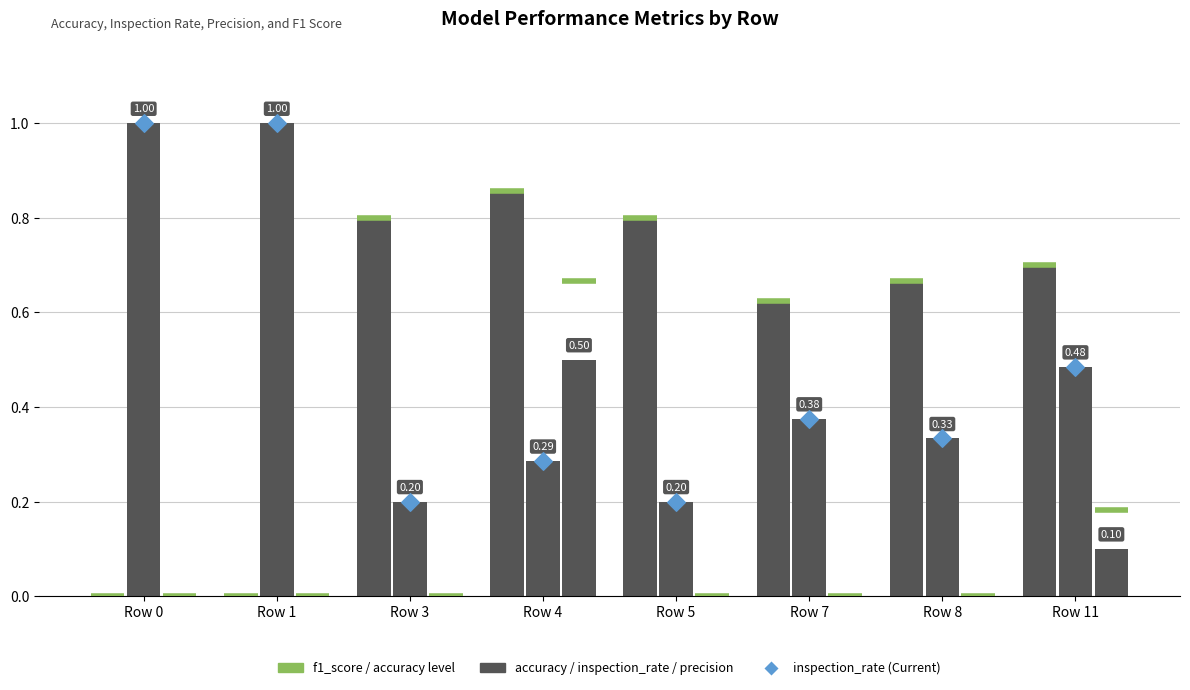

Is the value of inspection_rate at Row 1 greater than the value of inspection_rate_marker at Row 7?

Yes